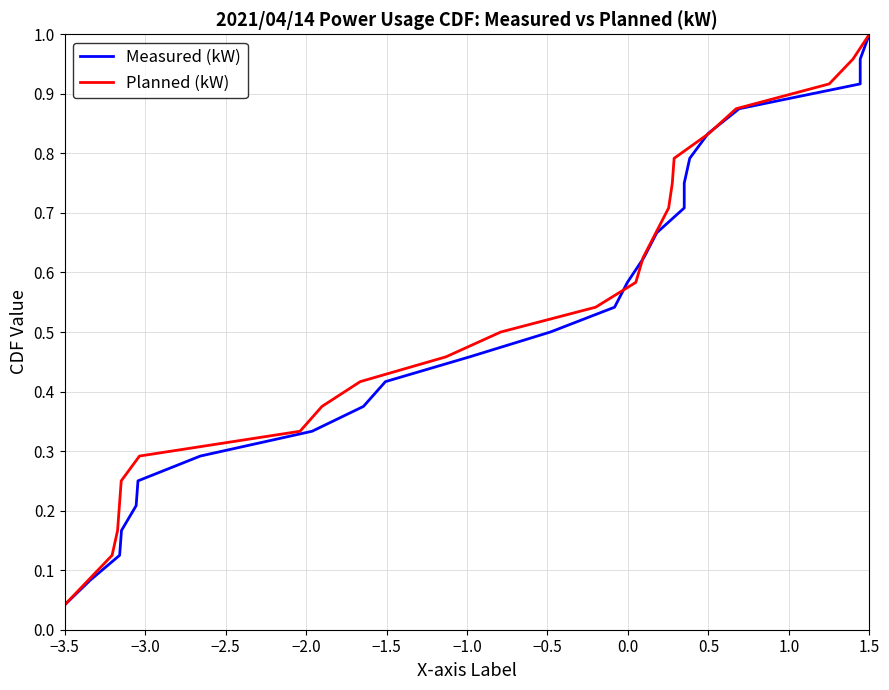

True or false: Measured (kW) and Planned (kW) cross at least once.

False